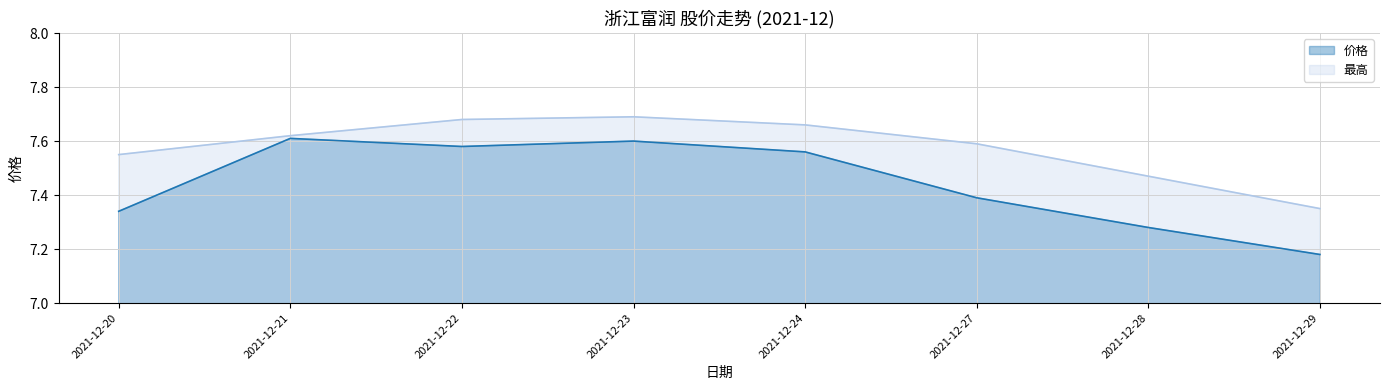

What is the difference between the 价格 values at 2021-12-27 and 2021-12-22?

0.2